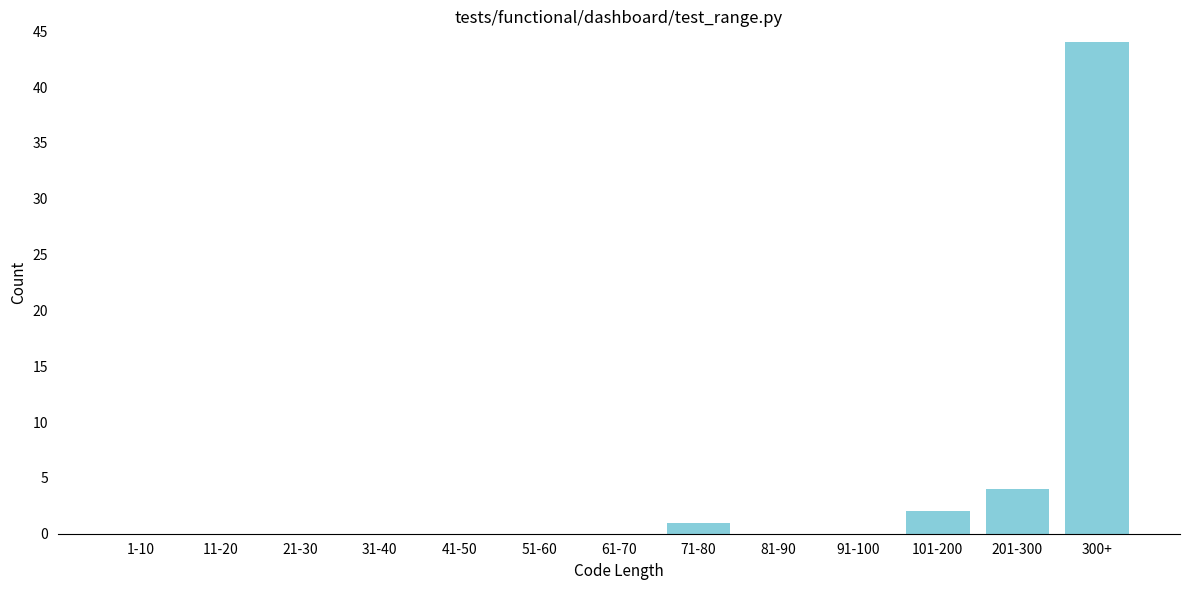

Reading right to left, what are all the values shown in this chart?

300+=44	201-300=4	101-200=2	91-100=0	81-90=0	71-80=1	61-70=0	51-60=0	41-50=0	31-40=0	21-30=0	11-20=0	1-10=0